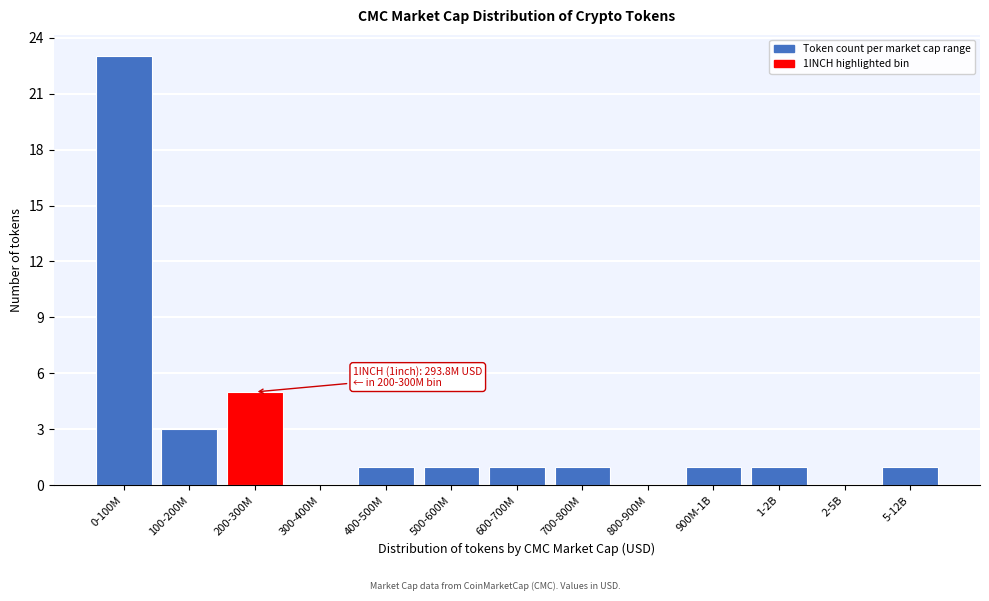

Reading left to right, extract all data points from this chart.

0-100M=23	100-200M=3	200-300M=5	300-400M=0	400-500M=1	500-600M=1	600-700M=1	700-800M=1	800-900M=0	900M-1B=1	1-2B=1	2-5B=0	5-12B=1